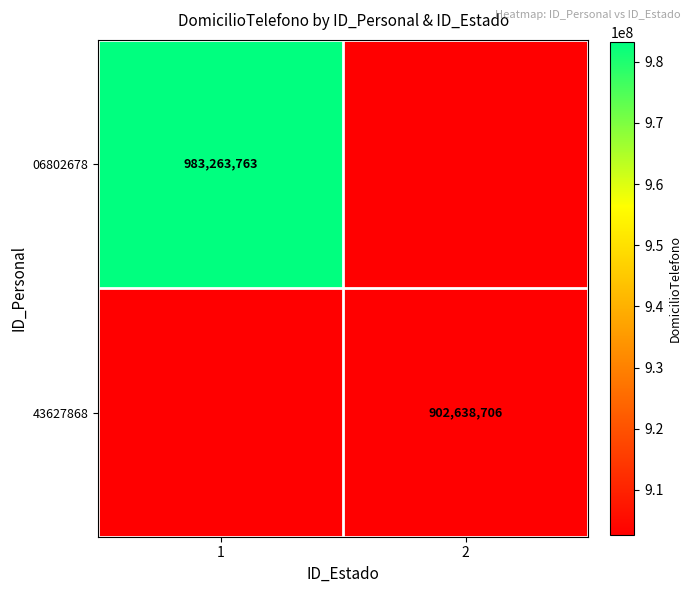

The value of 43627868 at 2 is 902638706. True or false?

True